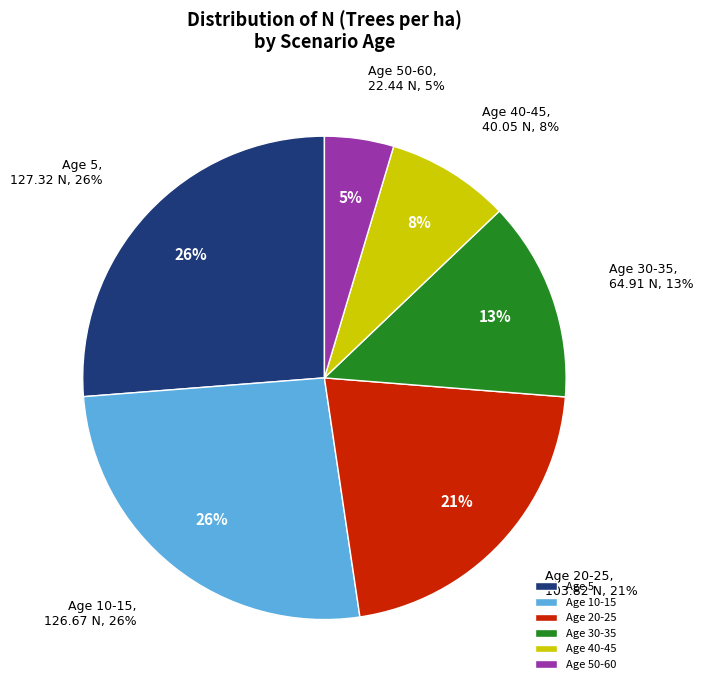

Is 10 the majority of the pie?

No